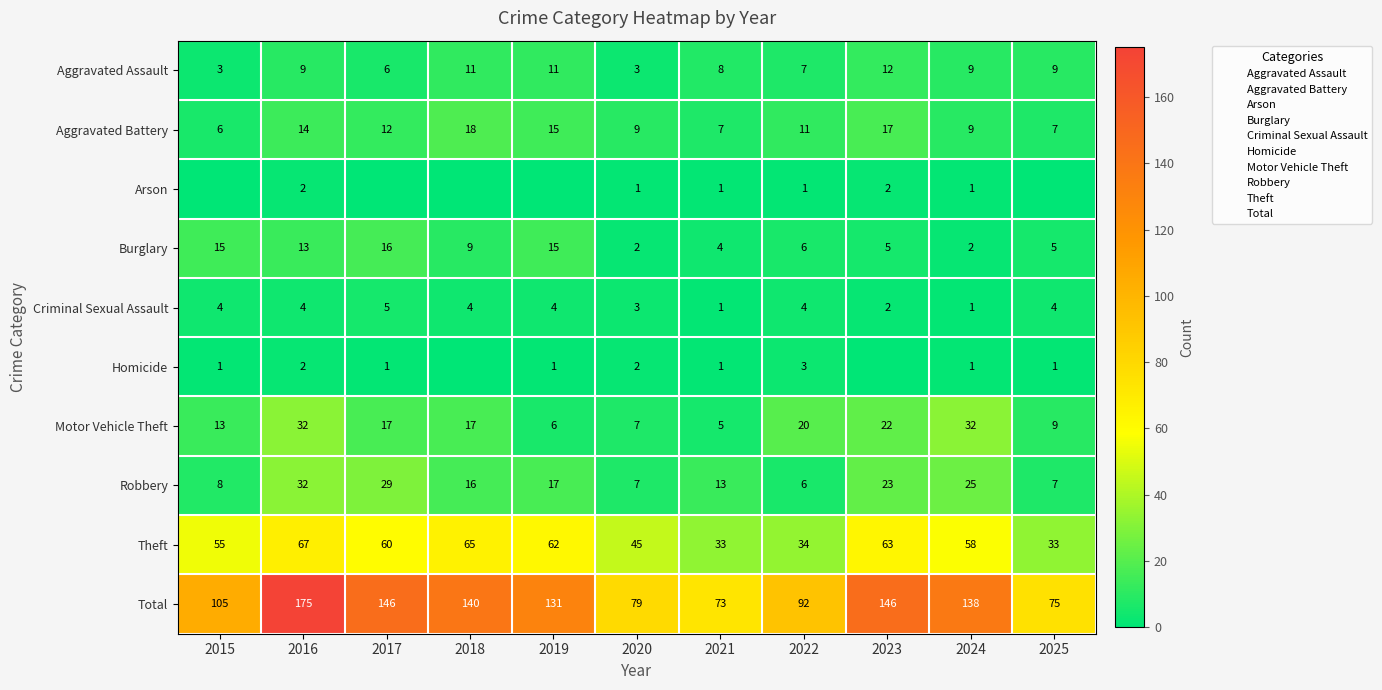

What is the difference between the highest and lowest values at 2025?

75